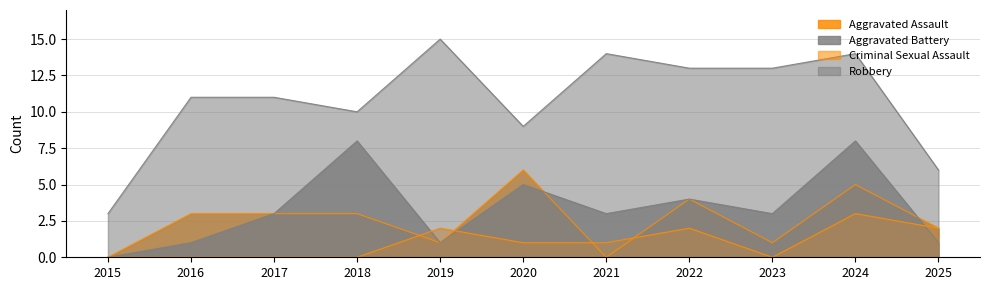

True or false: Aggravated Battery and Robbery intersect in this chart.

False